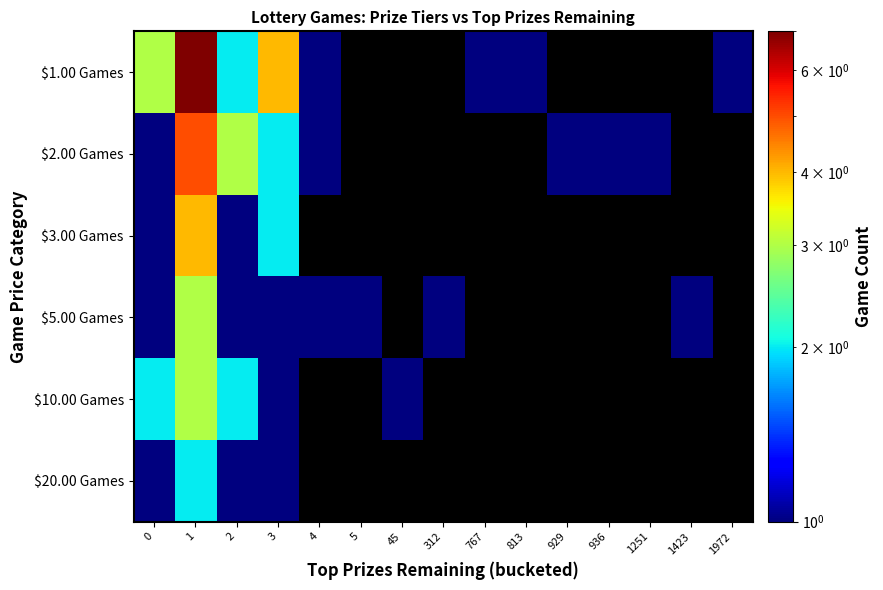

How many $2.00 Games values are between 3 and 4?

1